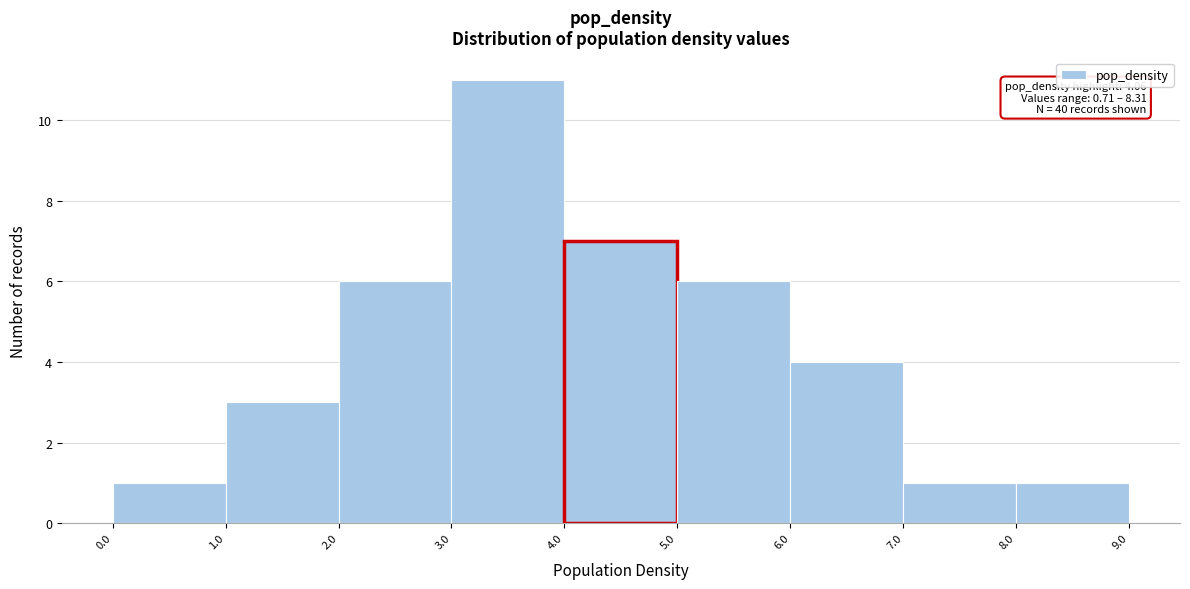

Which range on the x-axis has the tallest bar?

3.0 to 4.0